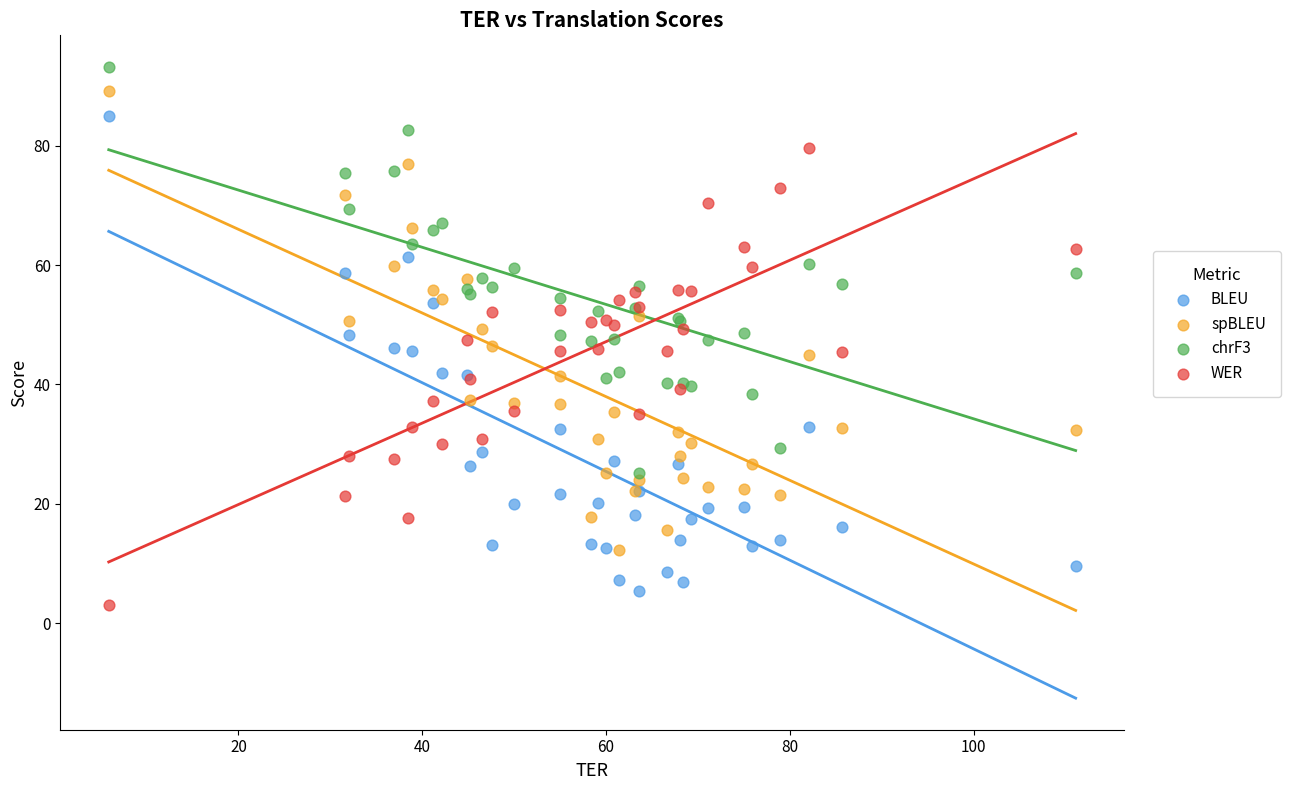

What are all the series names shown in the legend?

BLEU, spBLEU, chrF3, WER